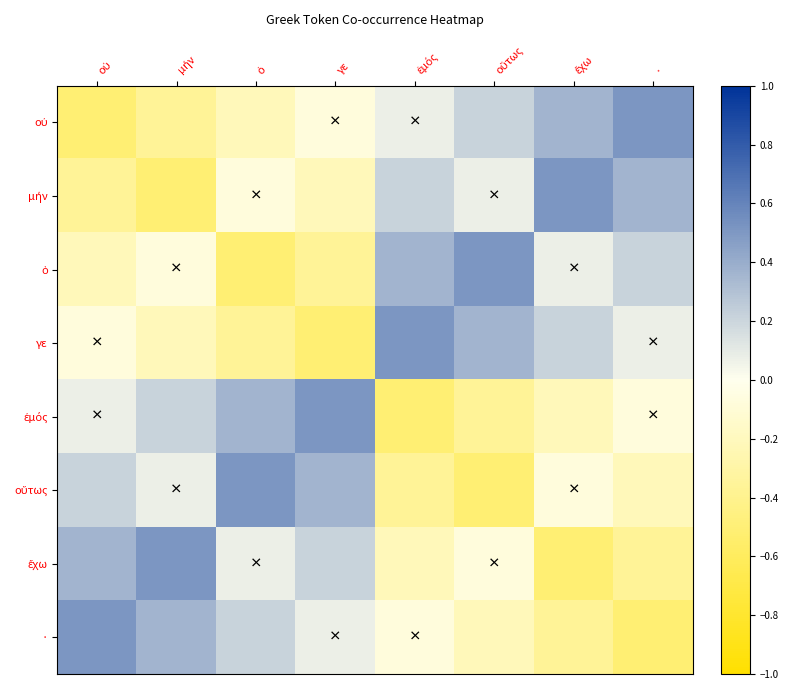

How many values in οὐ are below zero?

4